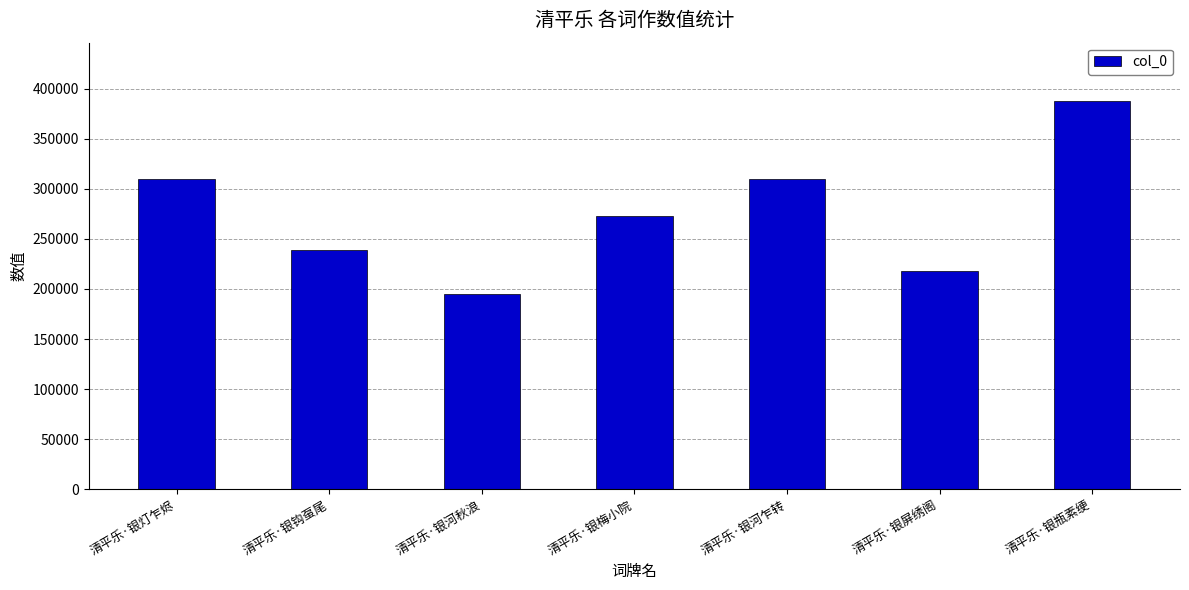

What is the value of the 6th bar from the left?

218266